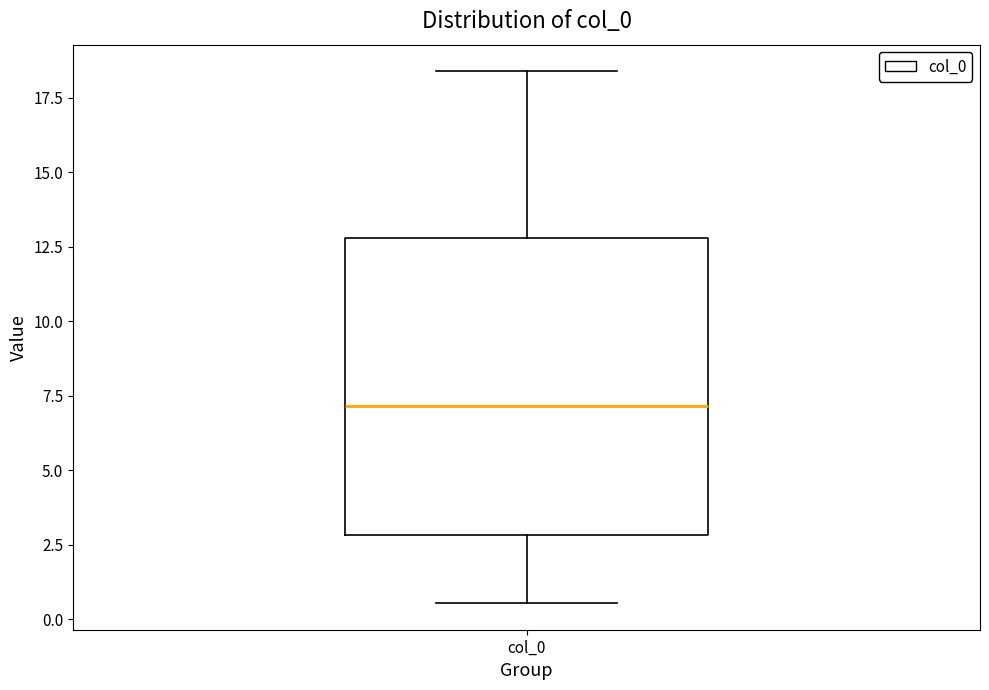

Read this box plot against the y-axis: the position of the median line, the range covered by the box, and the ends of both whiskers. The values are not printed on the chart, so give them approximately, as read against the axis.

median 7.0, box 3.0 to 13.0, whiskers 0.5 to 18.5